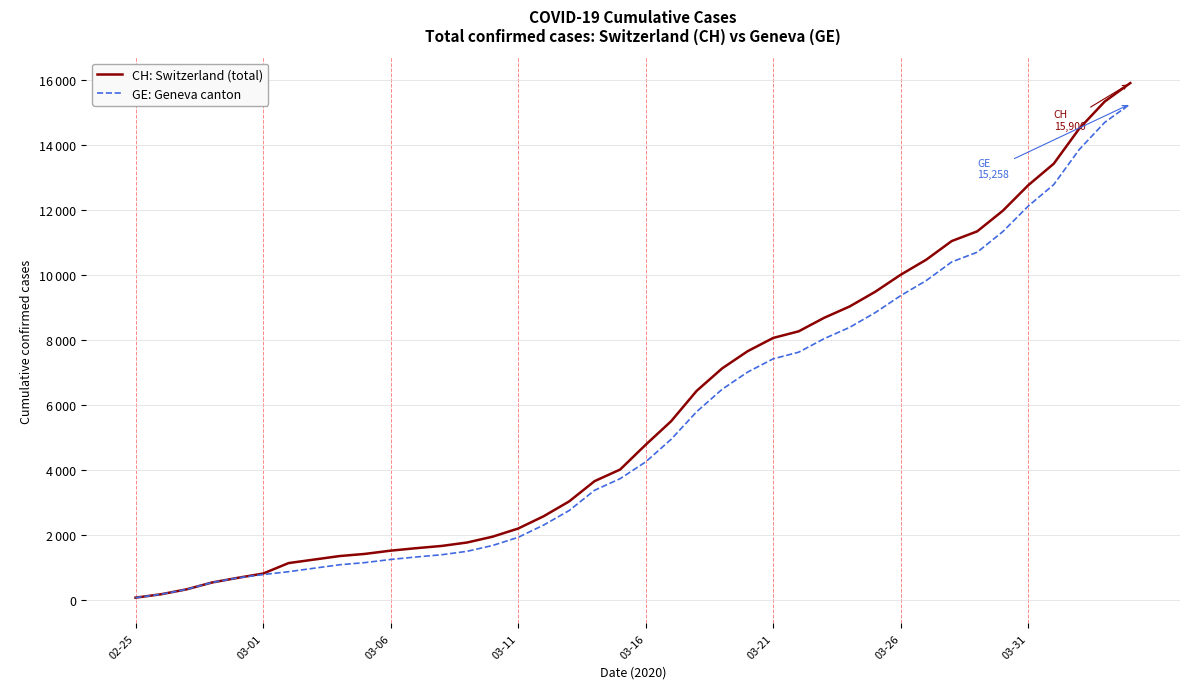

Does the chart have visible grid lines?

Yes